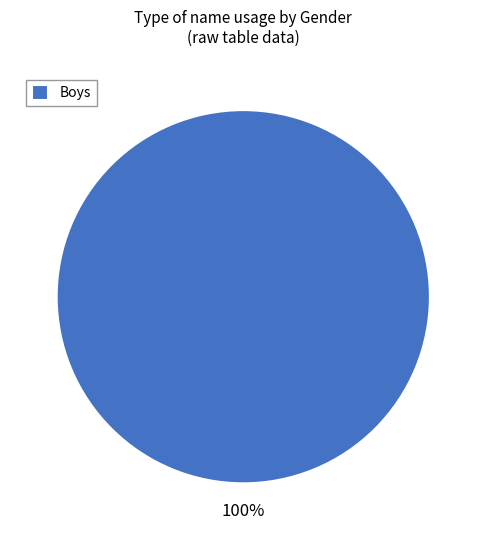

Does Boys account for over 50% of the chart?

Yes